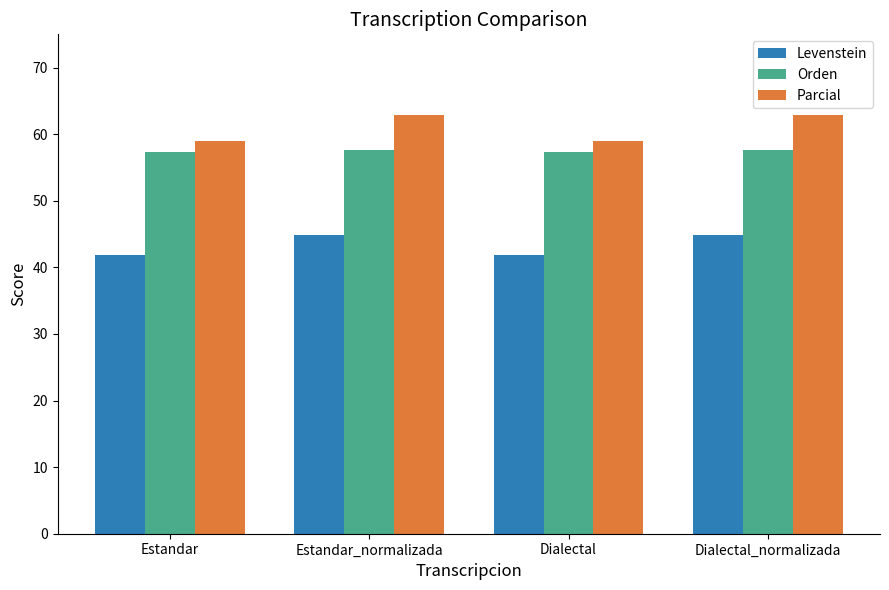

Rank the series by their average value, from lowest to highest.

Levenstein, Orden, Parcial